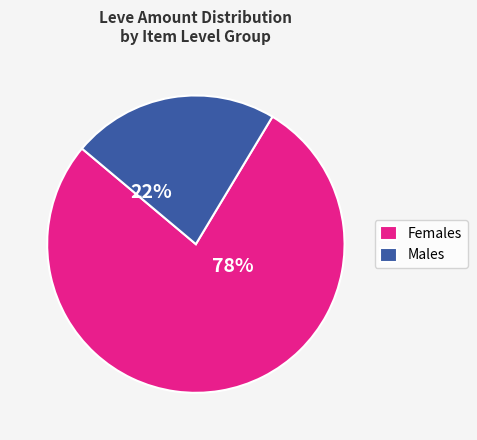

Count the number of slices in the pie.

2